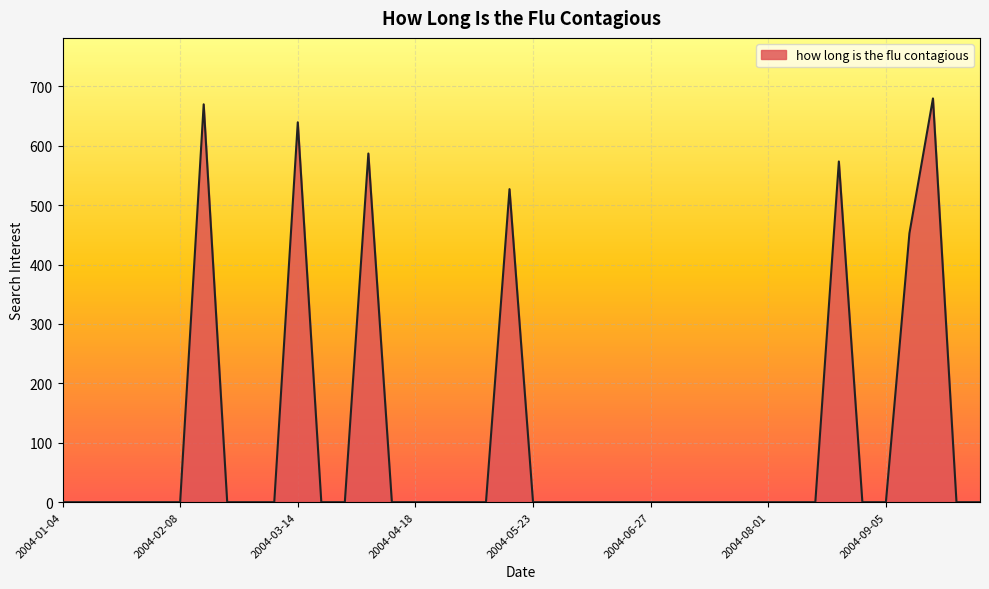

What is the difference between the maximum and minimum values?

679.7